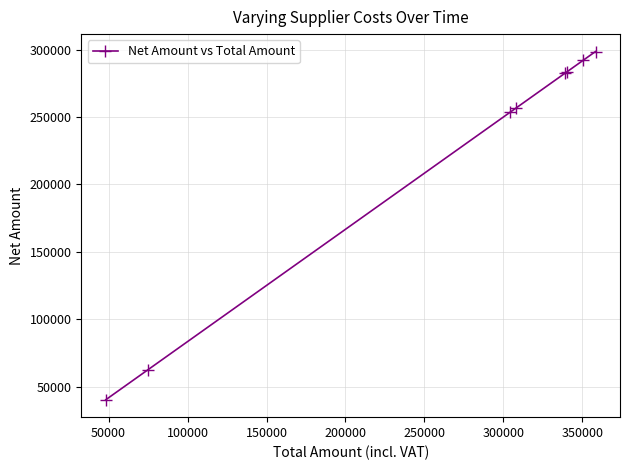

What is the difference between the maximum and minimum values?

258425